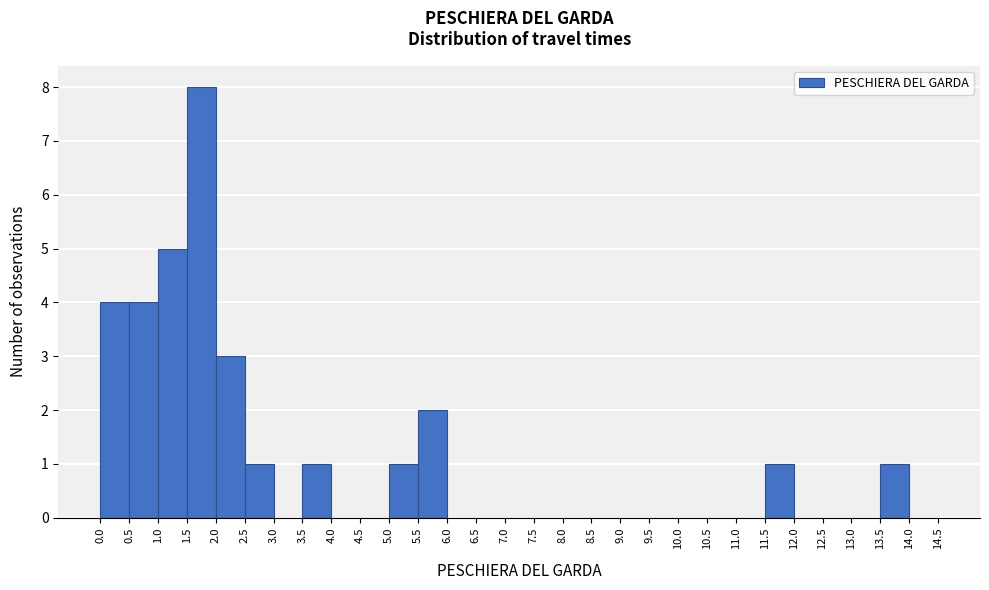

Reading left to right, list every bar in this chart as the range it spans on the x-axis followed by its height. The values are not printed on the chart, so give them approximately, as read against the axis.

0.0 to 0.5: 4
0.5 to 1.0: 4
1.0 to 1.5: 5
1.5 to 2.0: 8
2.0 to 2.5: 3
2.5 to 3.0: 1
3.0 to 3.5: 0
3.5 to 4.0: 1
4.0 to 4.5: 0
4.5 to 5.0: 0
5.0 to 5.5: 1
5.5 to 6.0: 2
6.0 to 6.5: 0
6.5 to 7.0: 0
7.0 to 7.5: 0
7.5 to 8.0: 0
8.0 to 8.5: 0
8.5 to 9.0: 0
9.0 to 9.5: 0
9.5 to 10.0: 0
10.0 to 10.5: 0
10.5 to 11.0: 0
11.0 to 11.5: 0
11.5 to 12.0: 1
12.0 to 12.5: 0
12.5 to 13.0: 0
13.0 to 13.5: 0
13.5 to 14.0: 1
14.0 to 14.5: 0